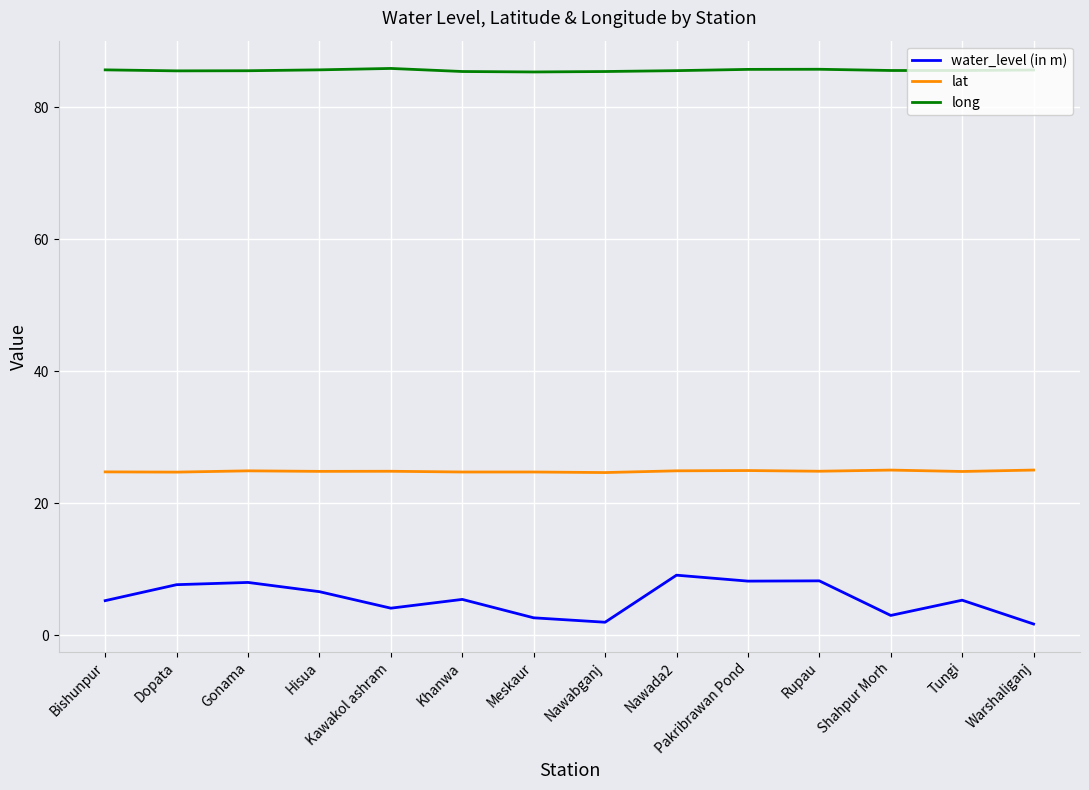

True or false: lat has a value of 12.7 at Nawada2.

False